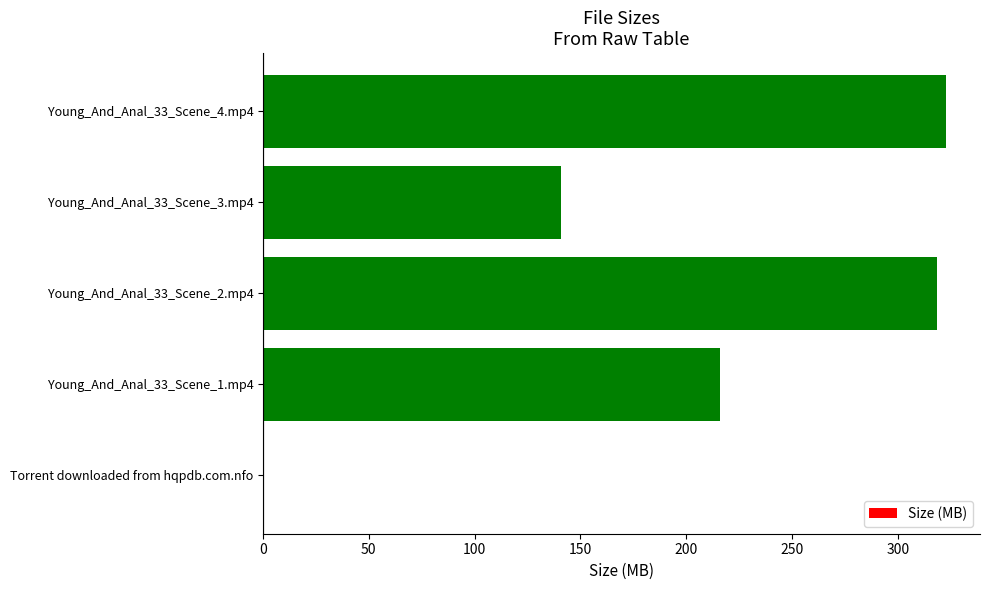

Between Young_And_Anal_33_Scene_1.mp4 and Young_And_Anal_33_Scene_4.mp4, which is larger?

Young_And_Anal_33_Scene_4.mp4